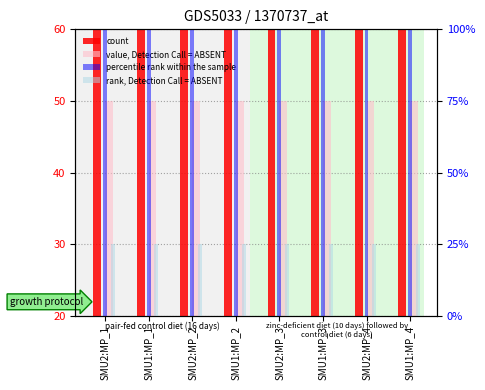

The percentile rank within the sample series shows 100 at SMU2:MP_1. True or false?

True